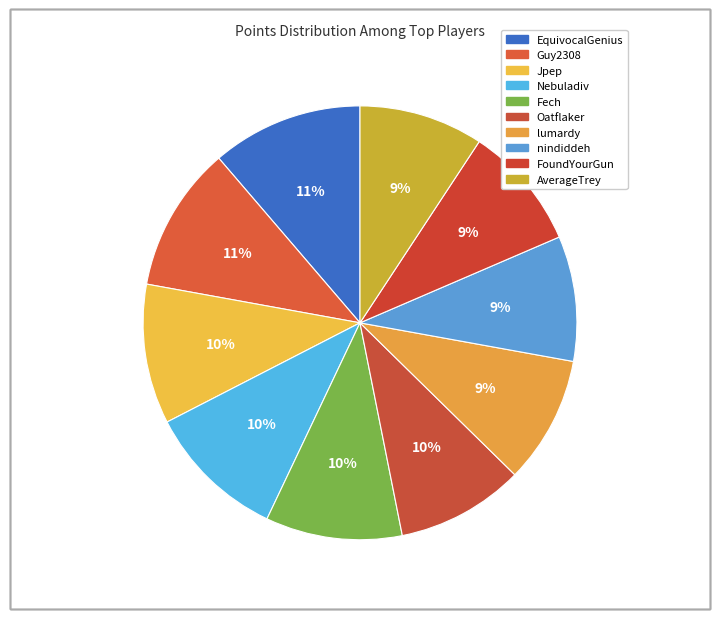

Which has a higher value, FoundYourGun or Nebuladiv?

Nebuladiv